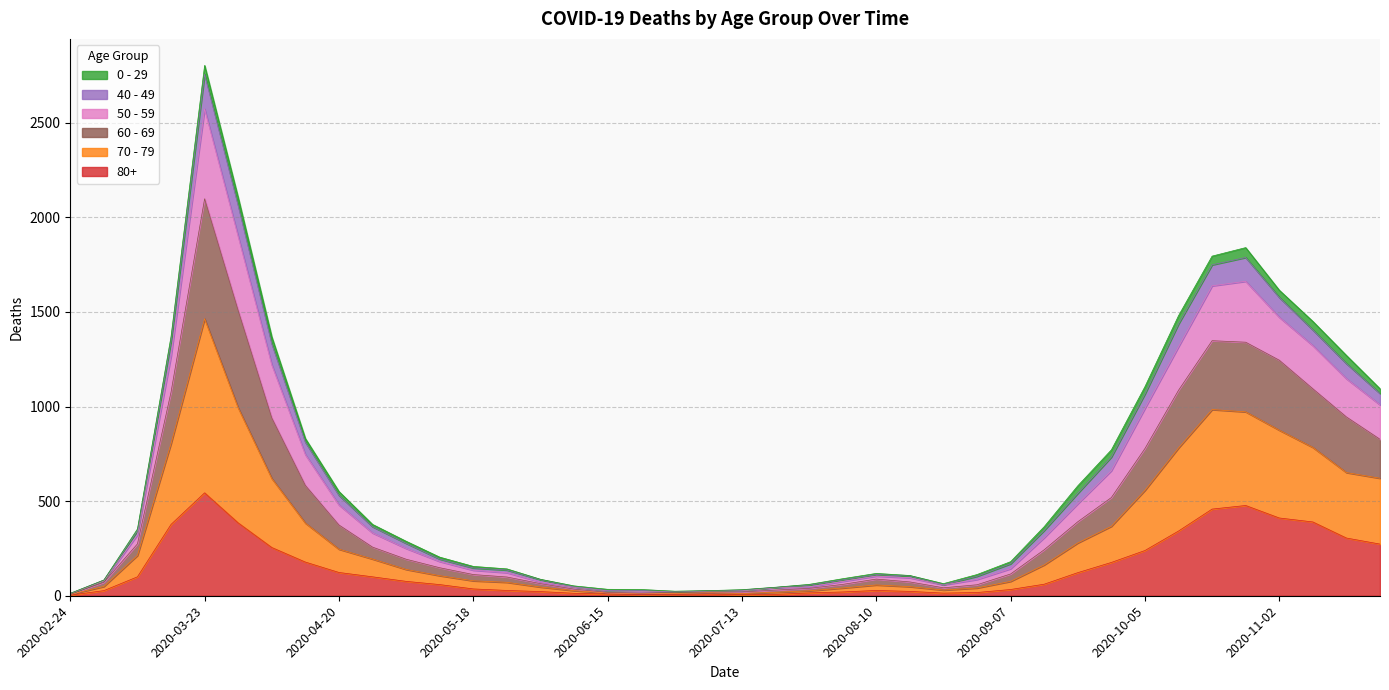

Is the value of 70 - 79 at 2020-05-11 greater than the value of 50 - 59 at 2020-05-04?

No